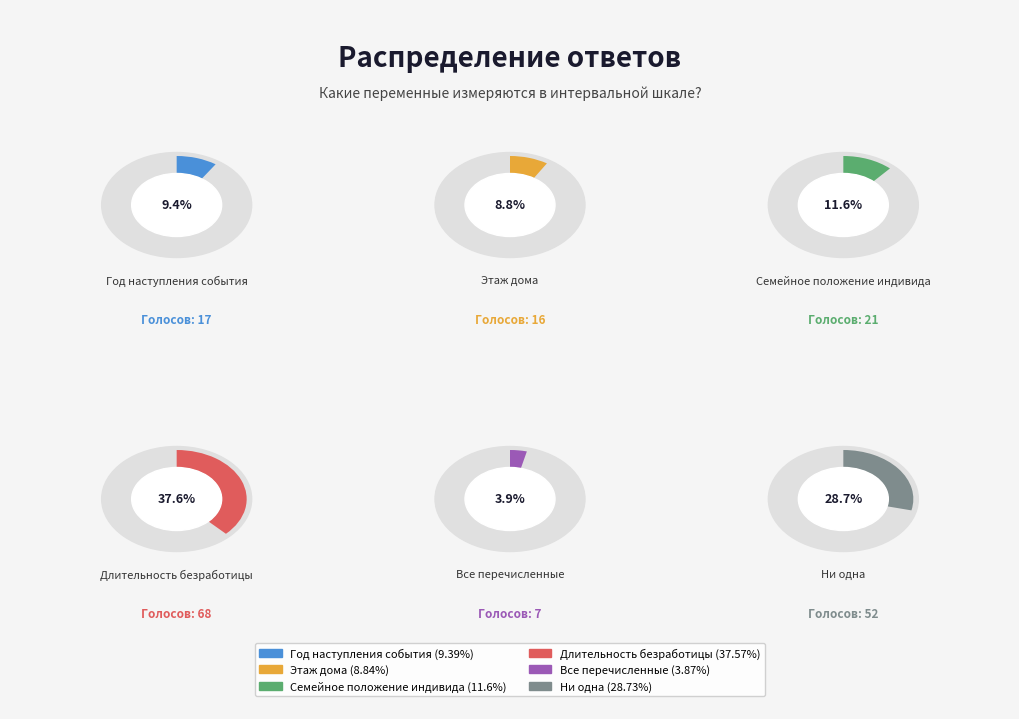

What is the total percentage of Год наступления события and Длительность безработицы?

47.0%